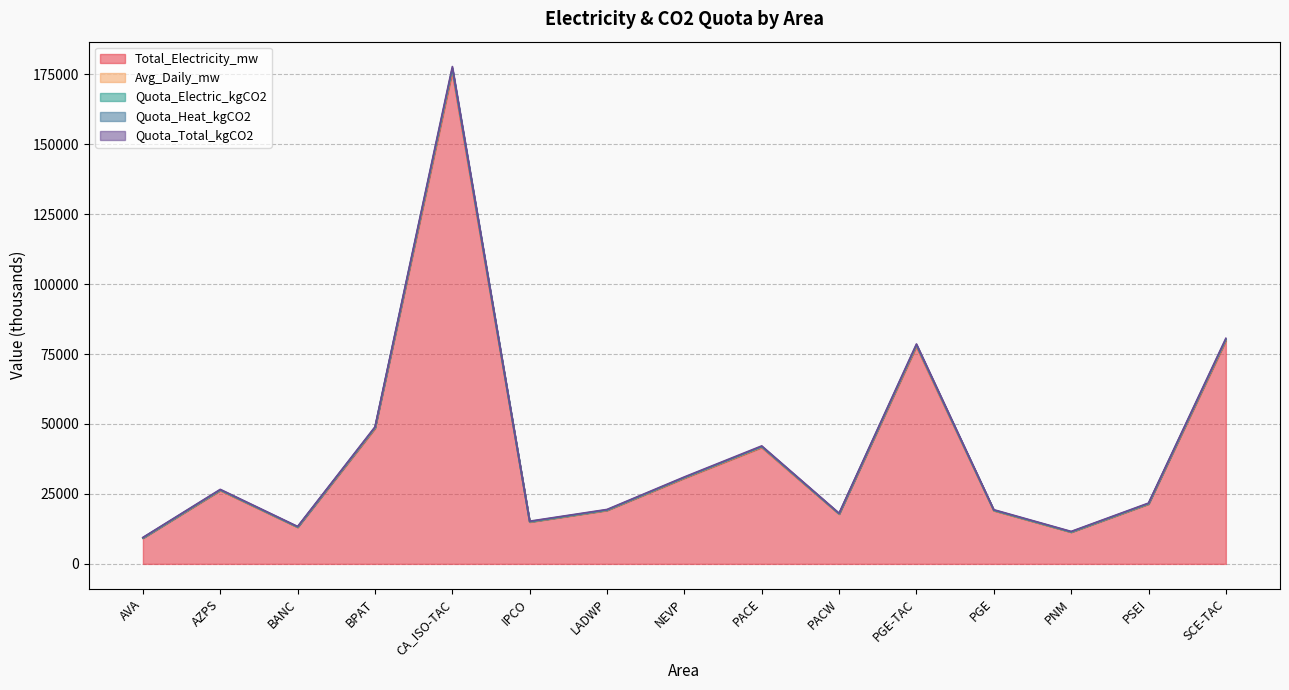

True or false: Total_Electricity_mw and Quota_Total_kgCO2 cross at least once.

False